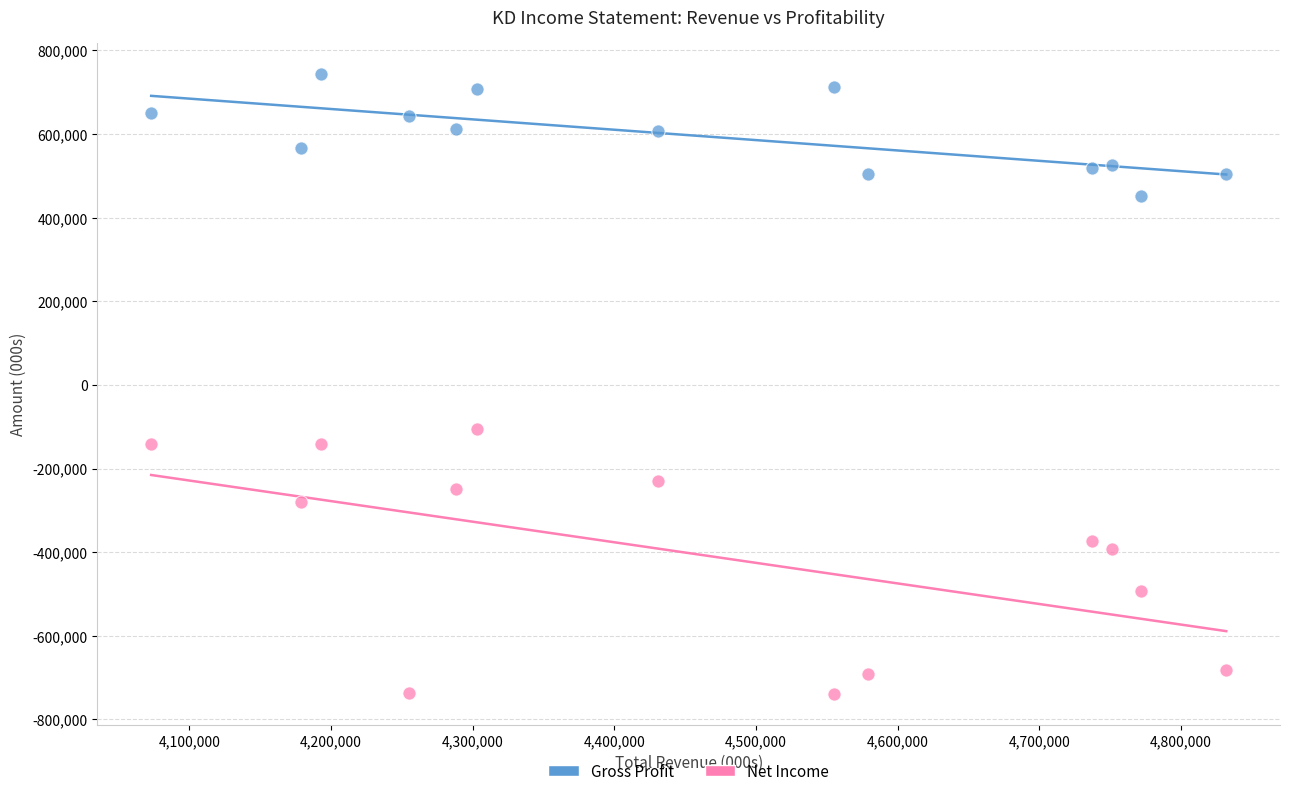

Across all data points, what is the range of X values (max minus min)?

759000